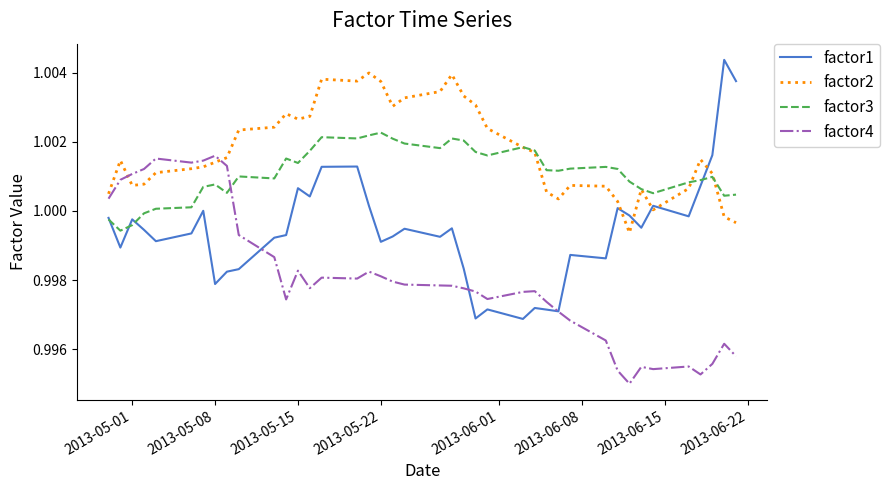

List the series in order of their overall mean, highest first.

factor2, factor3, factor1, factor4